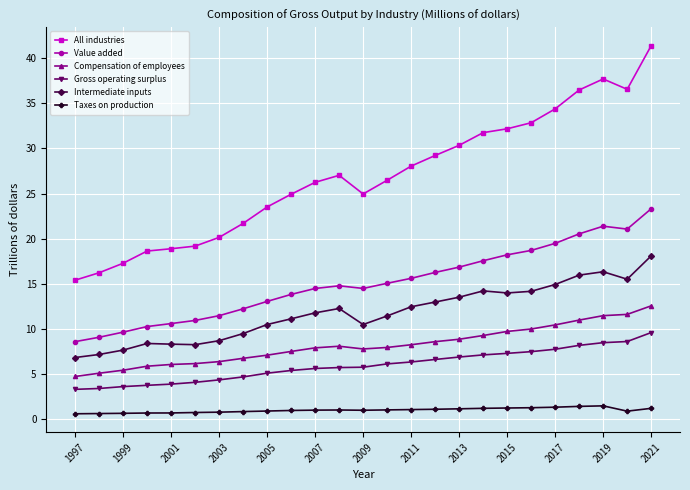

What is the sum of all Gross operating surplus values?

148.7